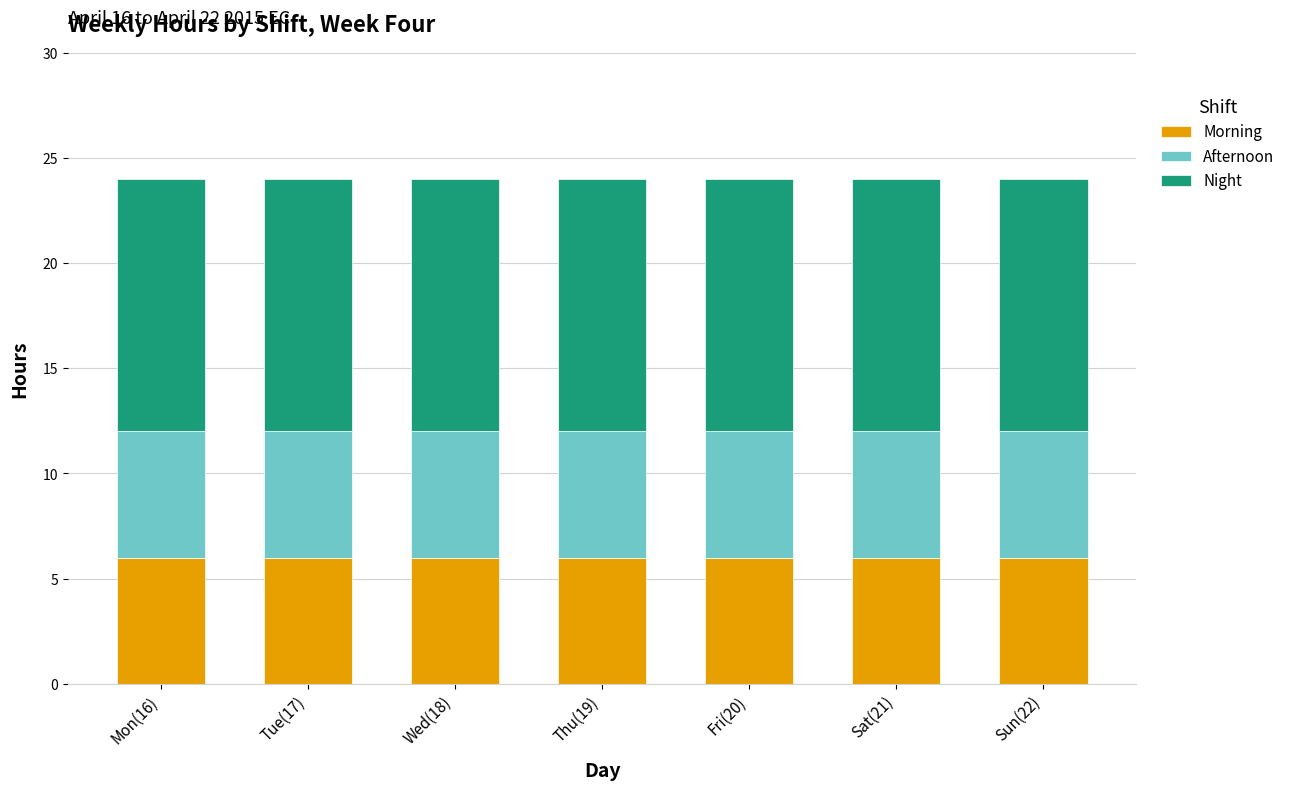

True or false: Morning has a value of 1 at Mon(16).

False